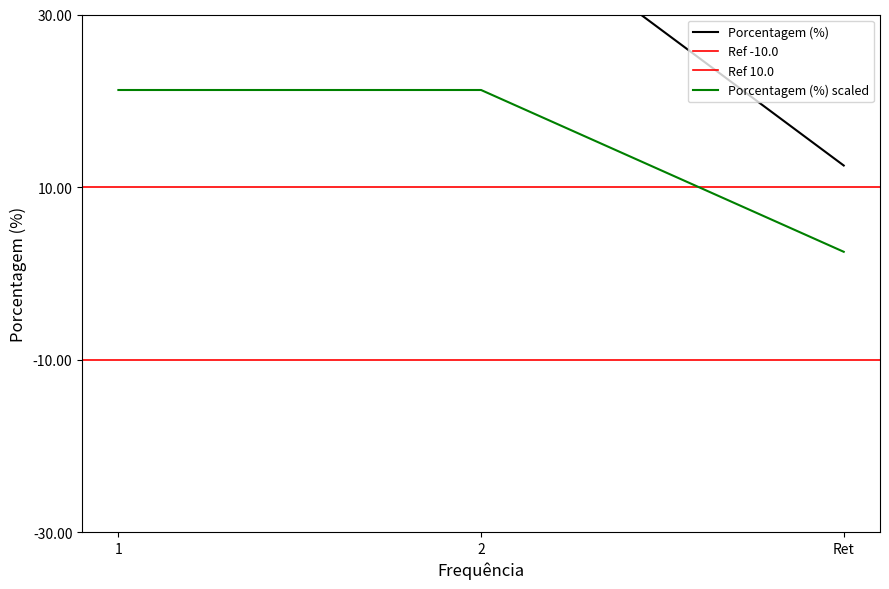

Does the chart have visible grid lines?

No